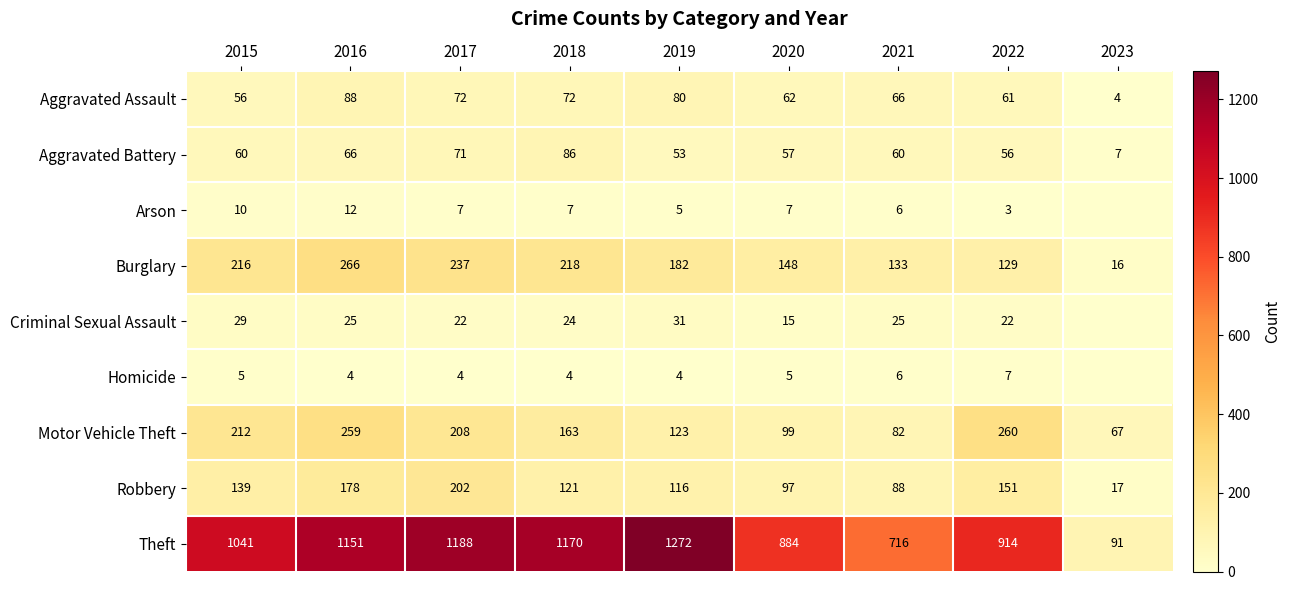

What is the minimum value for Burglary?

16